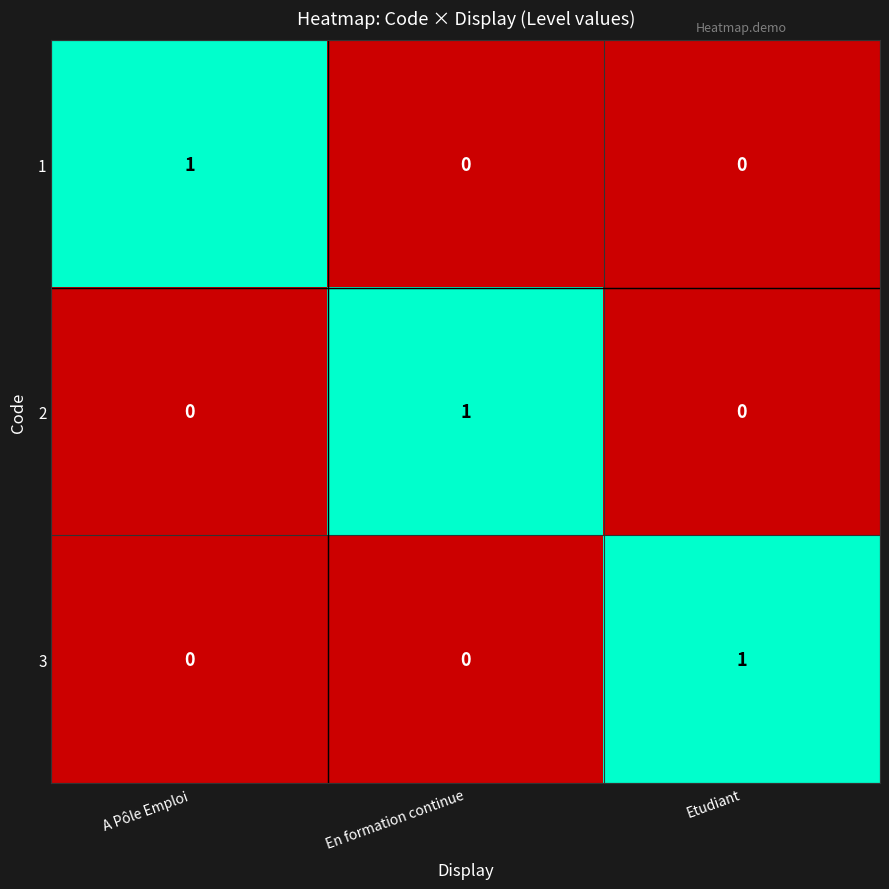

How many 3 values are between 0 and 1?

3